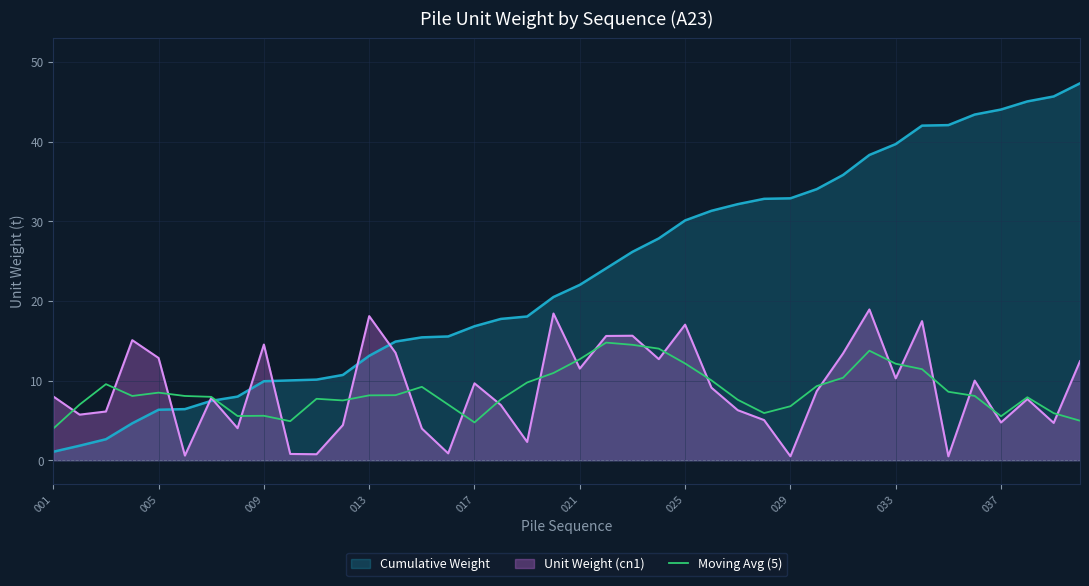

How many interior local peaks (higher than both neighbors) does the data have?

8